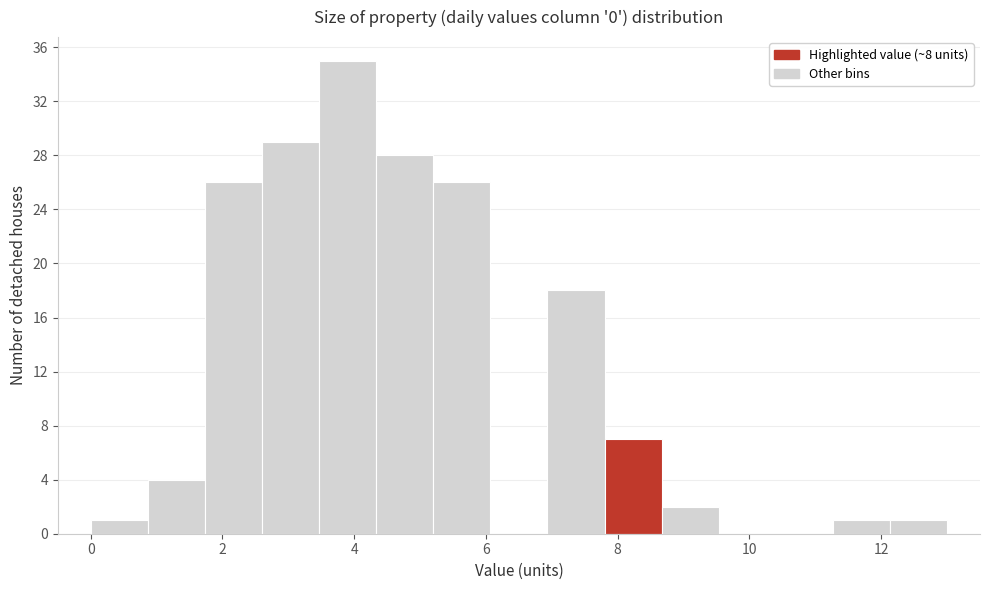

What is the height of the bar covering 0.8 to 1.8 on the x-axis? Neither the bar edges nor the heights are printed on the chart, so give them approximately, as read against the axes.

4